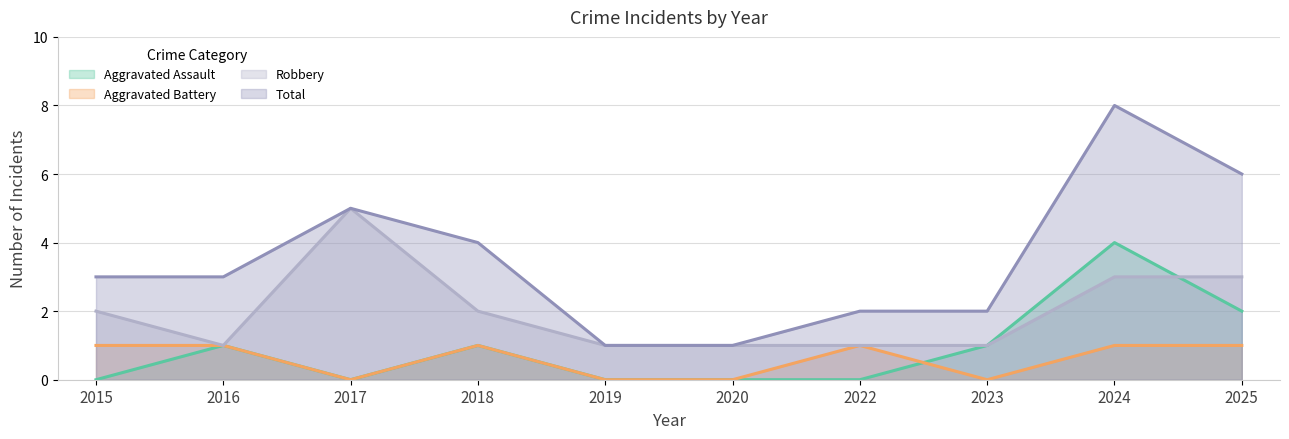

What is the difference between the second highest and second lowest values in the Total series?

5